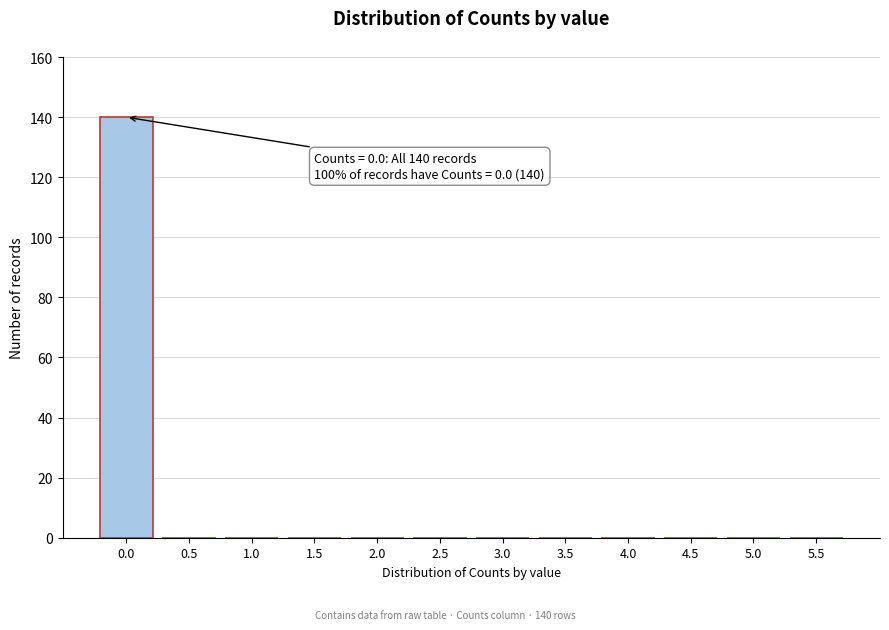

Reading right to left, list all the values displayed in this chart.

5.5=0	5.0=0	4.5=0	4.0=0	3.5=0	3.0=0	2.5=0	2.0=0	1.5=0	1.0=0	0.5=0	0.0=140